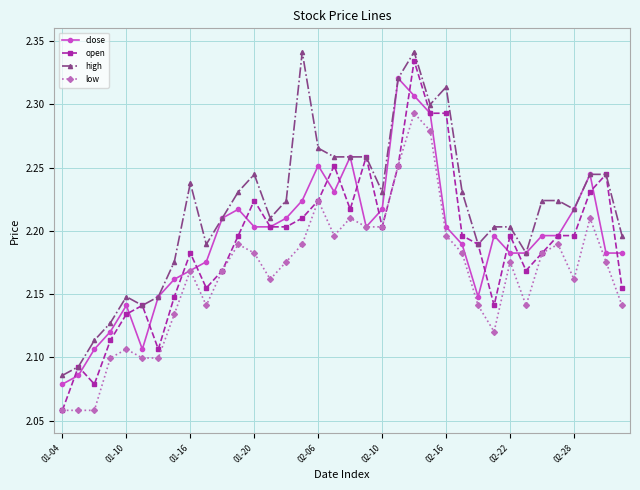

Does the chart display data point markers on the line(s)?

Yes